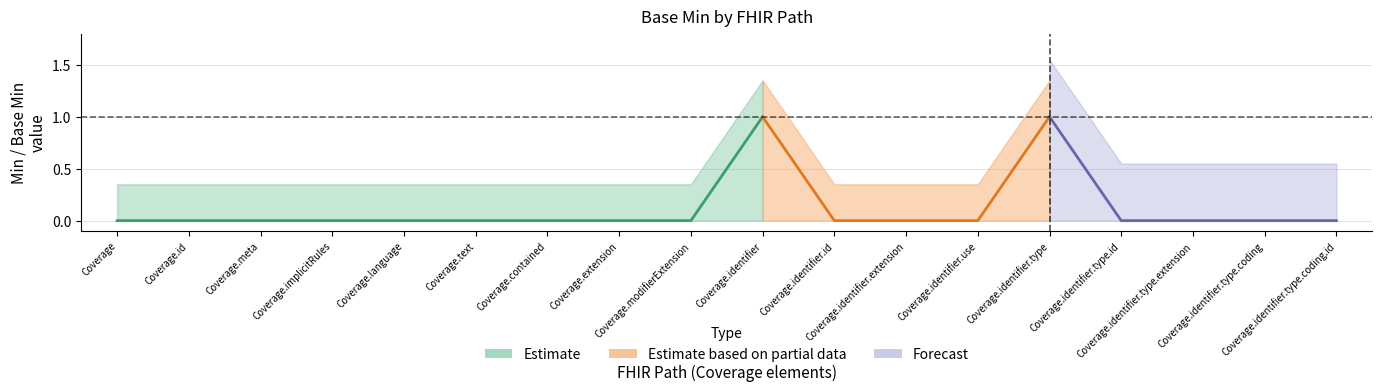

Which series has the largest total across all categories?

Estimate